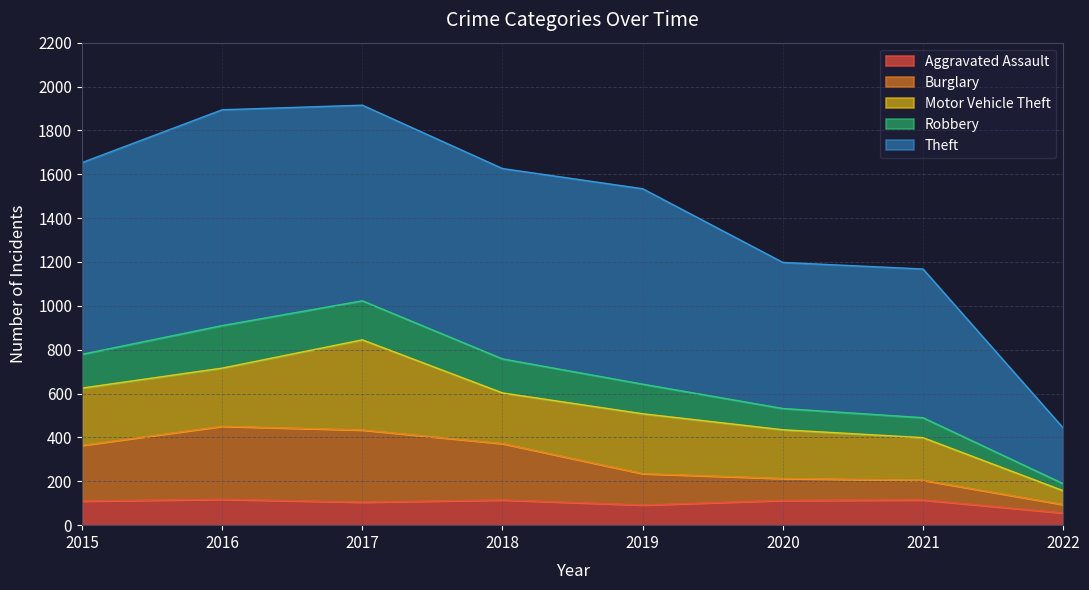

What is the lowest value of the Aggravated Assault series?

56